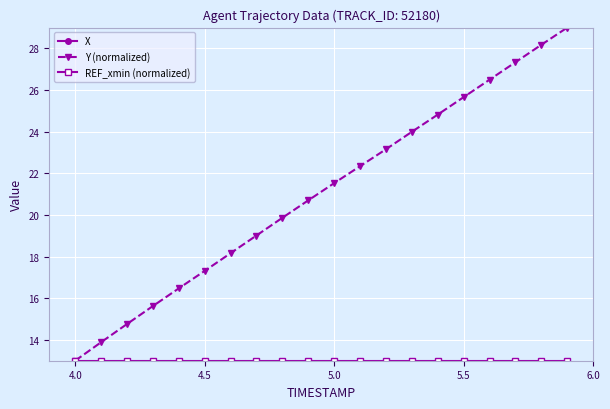

Is it true that Y (normalized) equals 11.8 at 5.0?

False